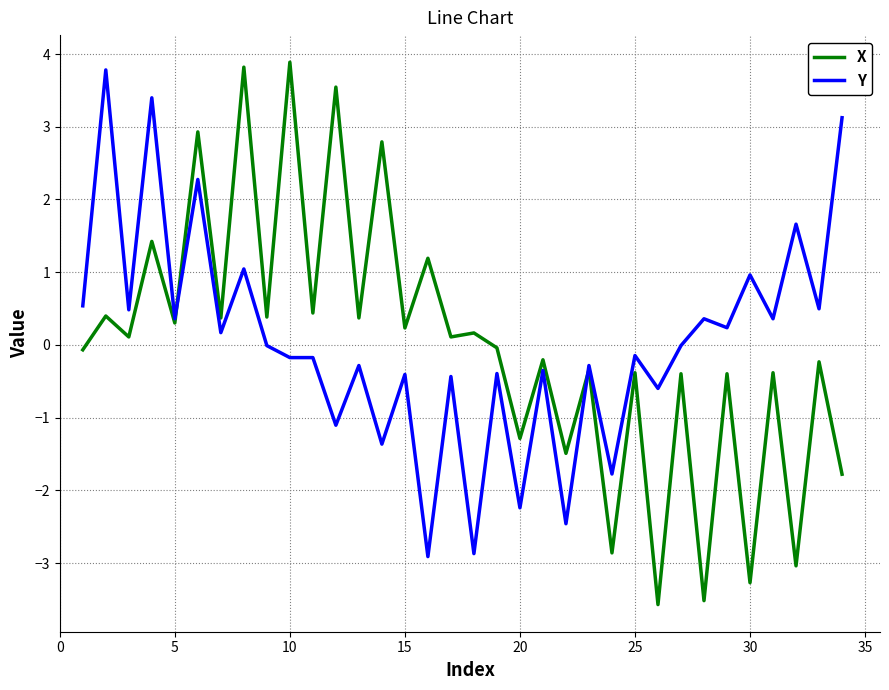

What is the maximum value shown in the chart?

3.9